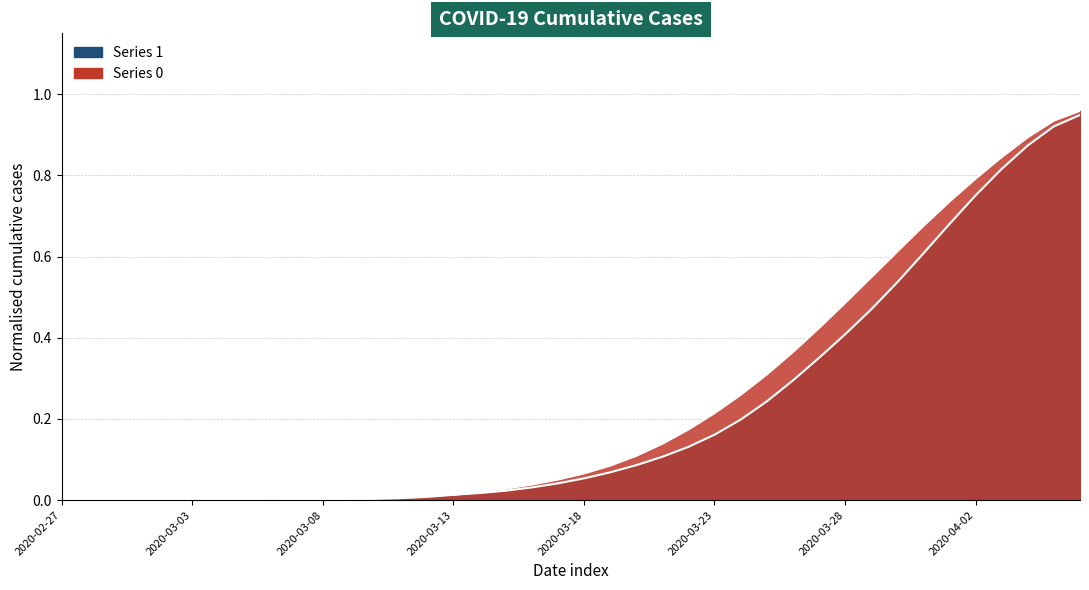

At which category does the chart reach its peak across all series?

2020-04-06